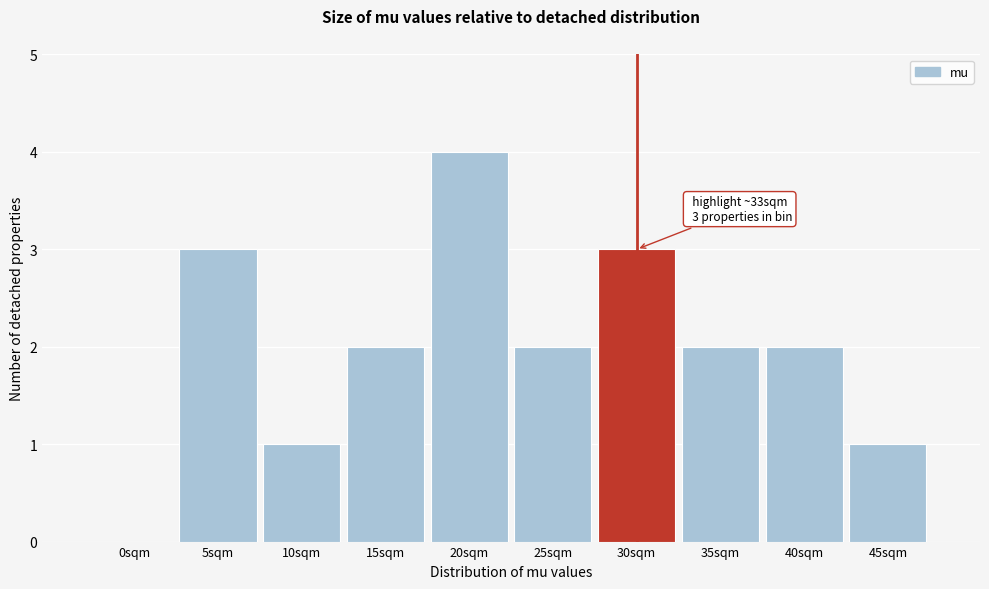

Reading right to left, list all the values displayed in this chart.

45sqm=1	40sqm=2	35sqm=2	30sqm=3	25sqm=2	20sqm=4	15sqm=2	10sqm=1	5sqm=3	0sqm=0